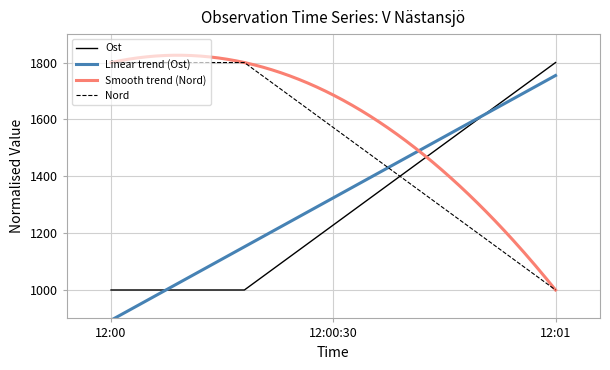

What is the average value of the Ost series?

1267